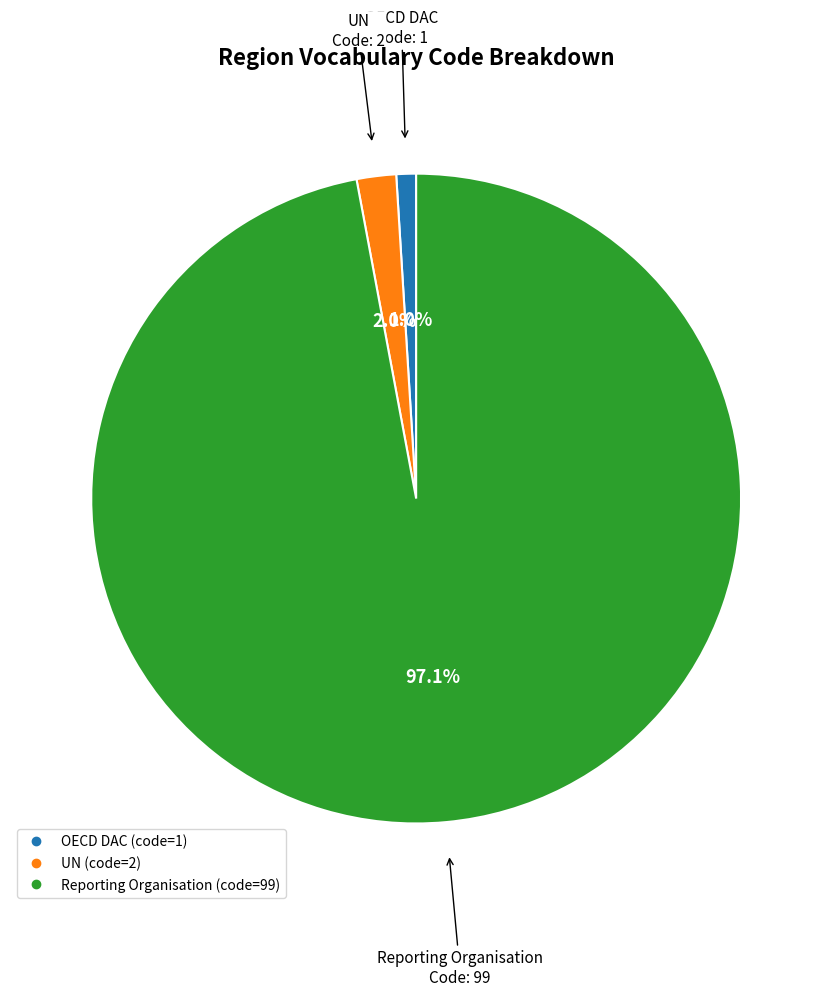

What portion of the pie excludes UN?

98.0%